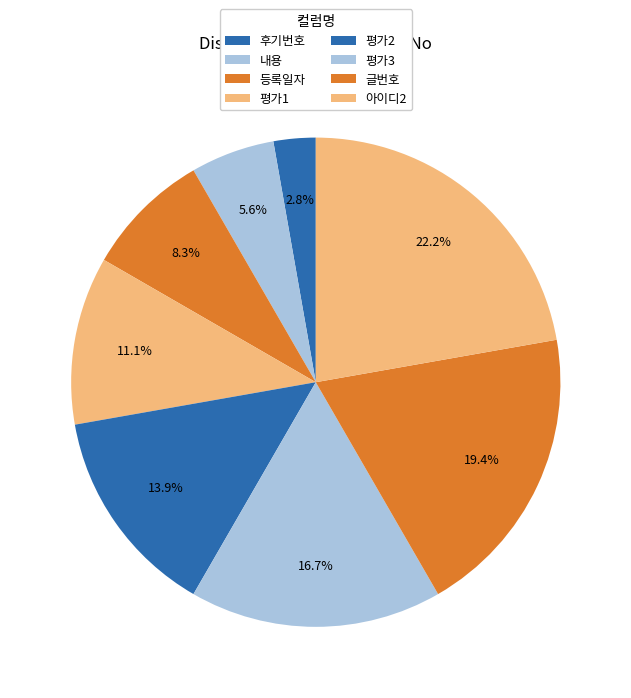

To the nearest percent, what percentage of the pie is 글번호?

19%